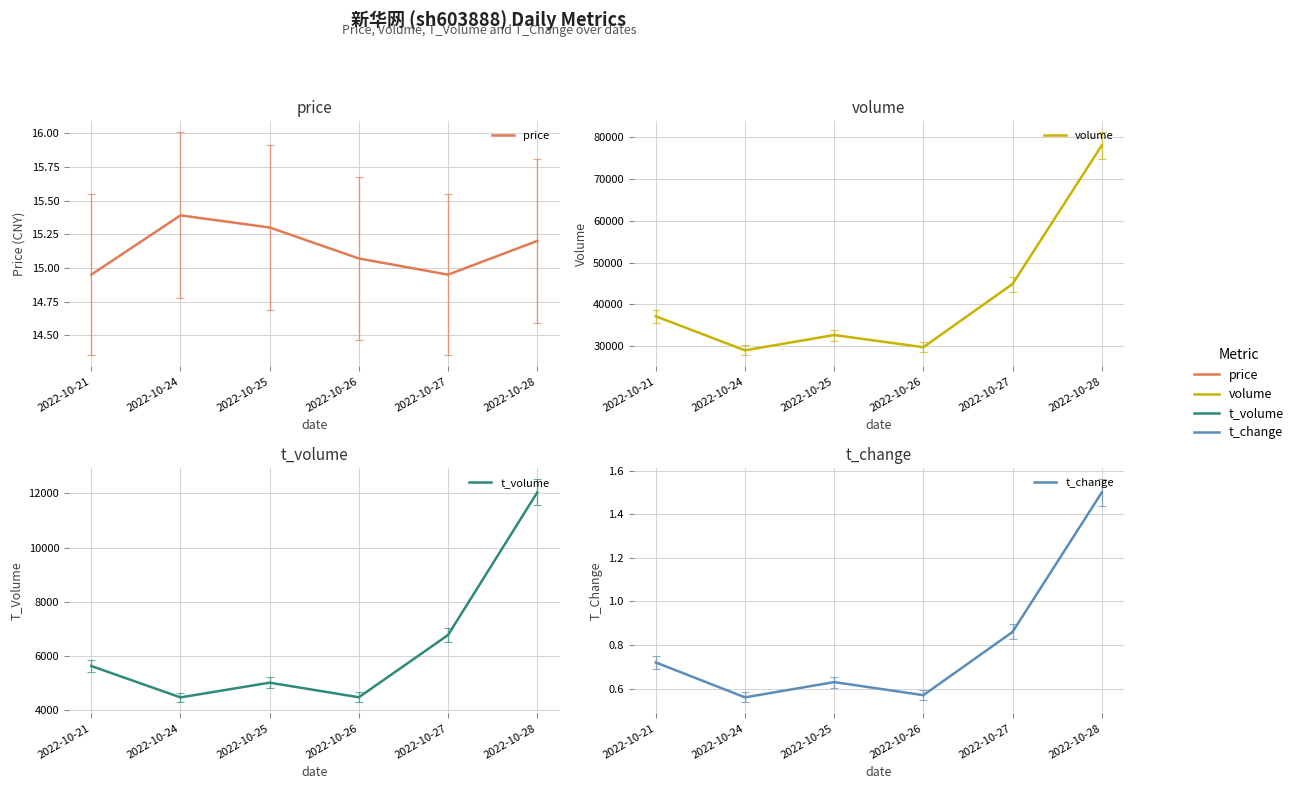

True or false: price and t_volume cross at least once.

False